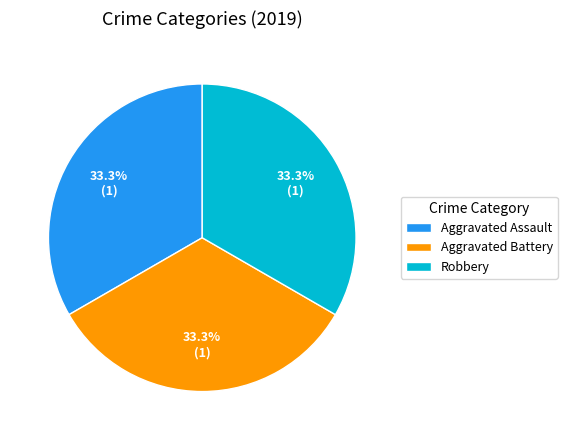

Combined, do Robbery and Aggravated Battery account for over 50%?

Yes